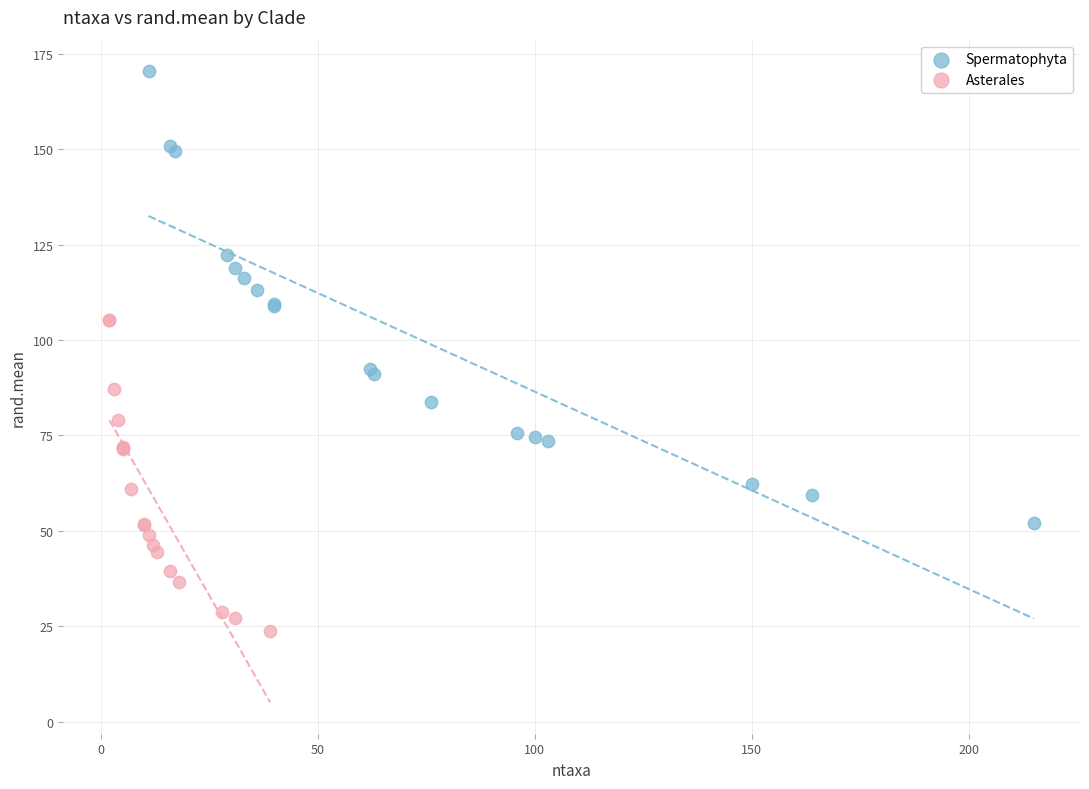

Which series contains the highest Y value?

Spermatophyta